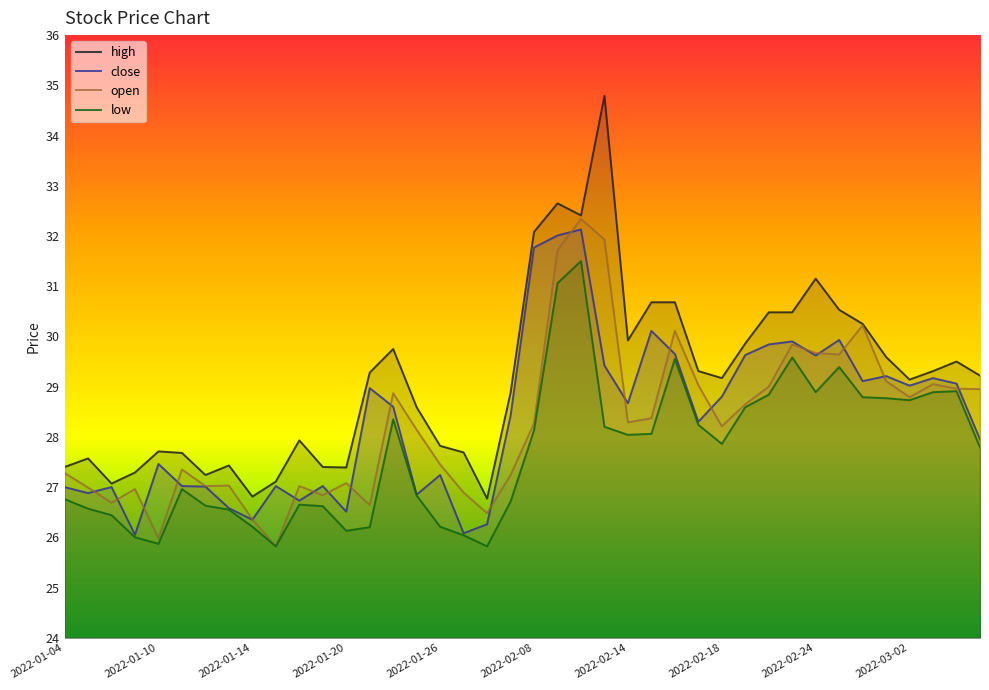

Between 14 and 34, which series saw the biggest shift?

open